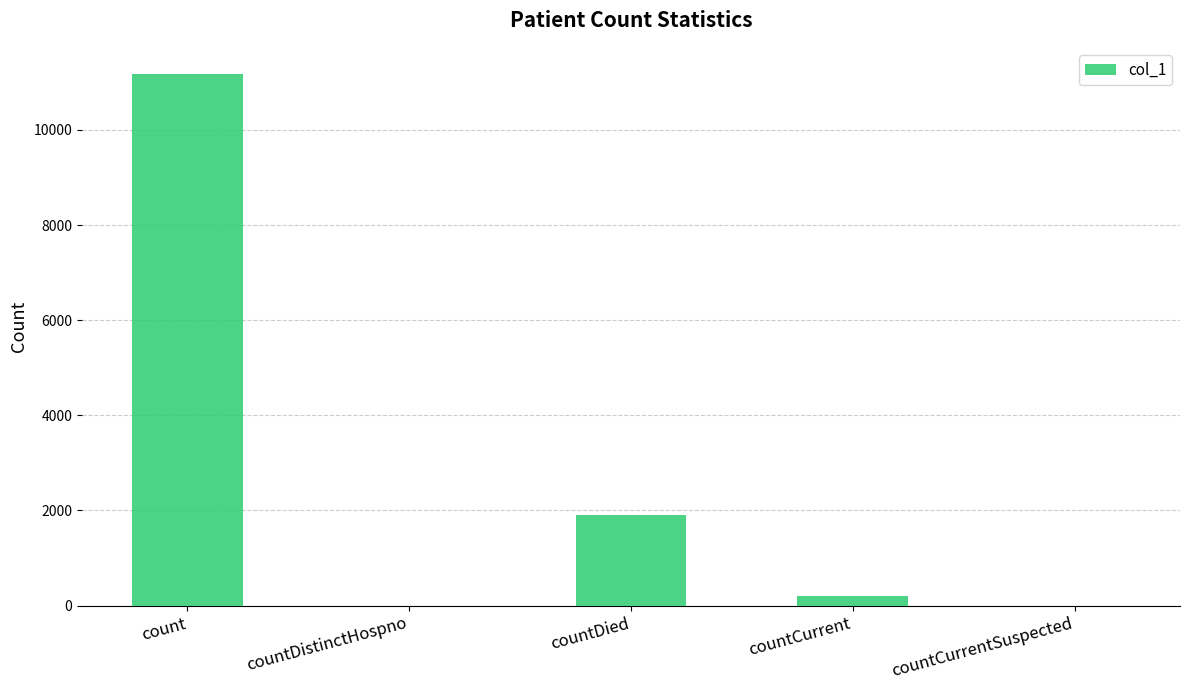

Is it true that the value at count is 11167?

True